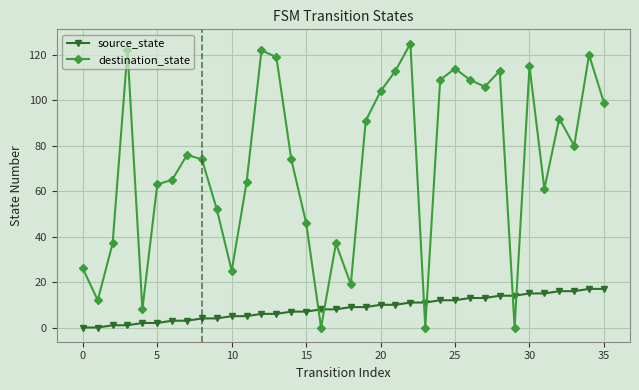

What is the difference between the maximum and minimum values in the source_state series?

17